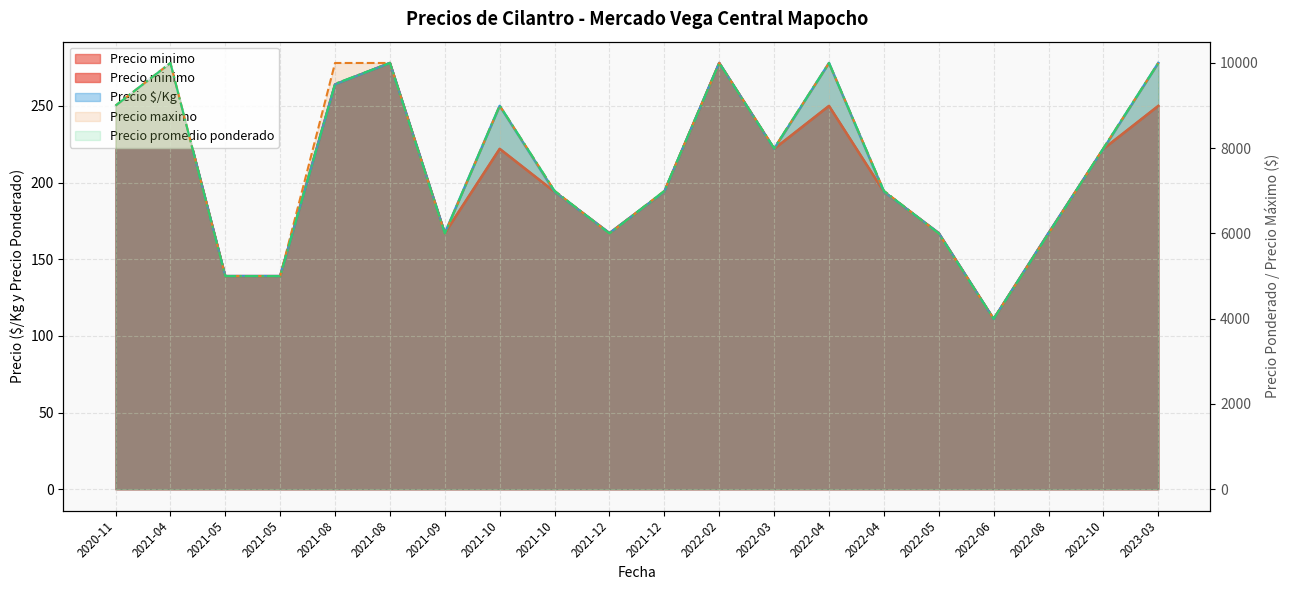

What value does the Precio $/Kg series have at 2021-10, to the nearest 50?

200